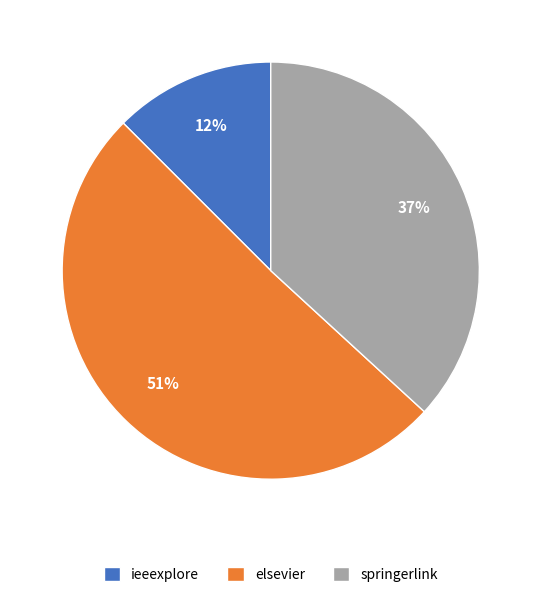

Count the number of slices in the pie.

3